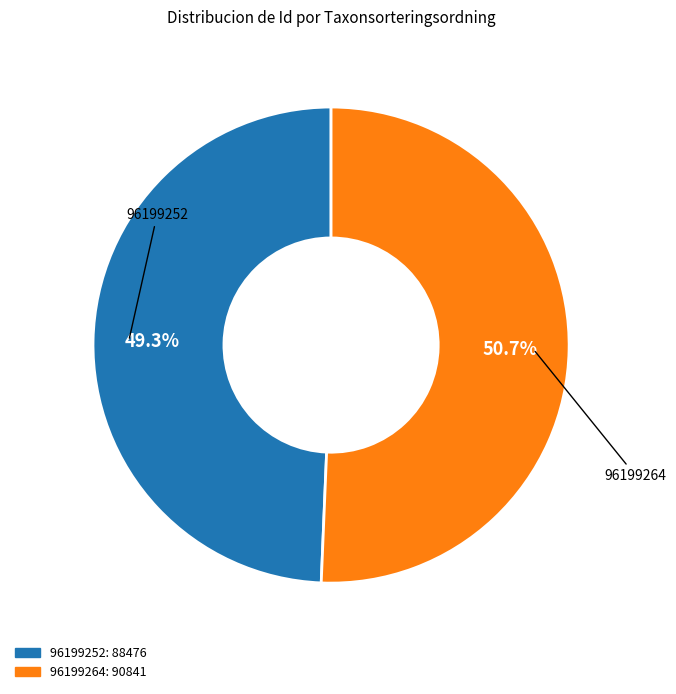

Count the number of slices in the pie.

2